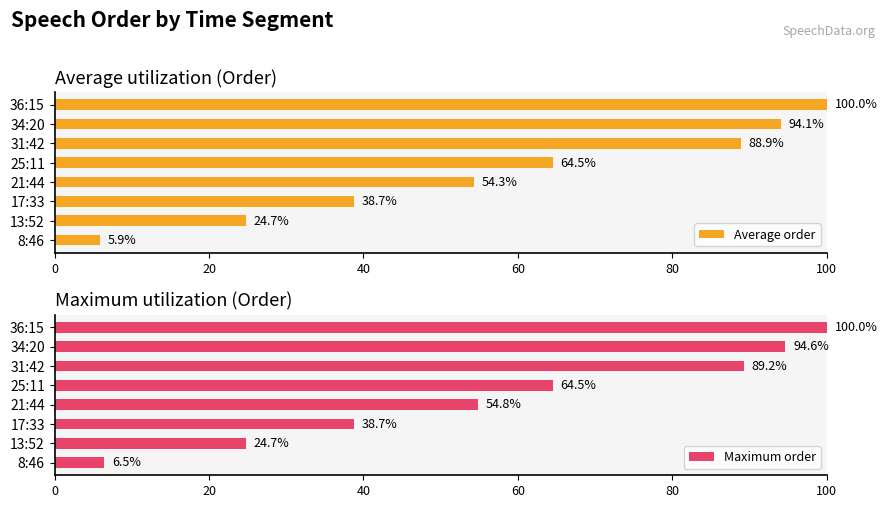

At which label is Average order closest to 52?

21:44